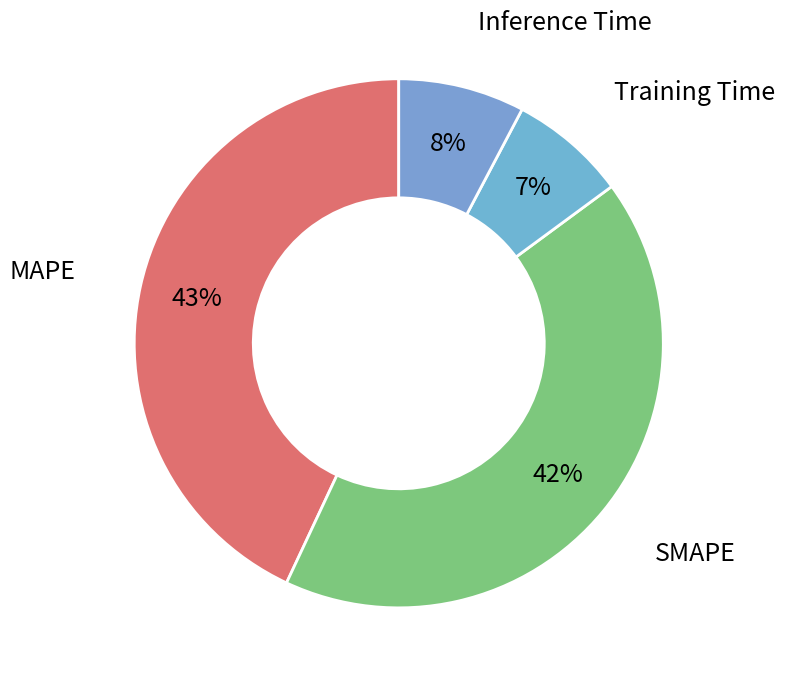

Which has a higher value, SMAPE or Training Time?

SMAPE